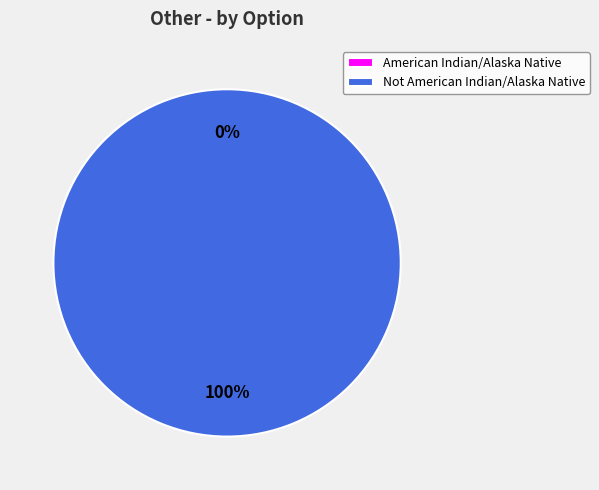

The Not American Indian/Alaska Native slice represents 100% of the pie. True or false?

True